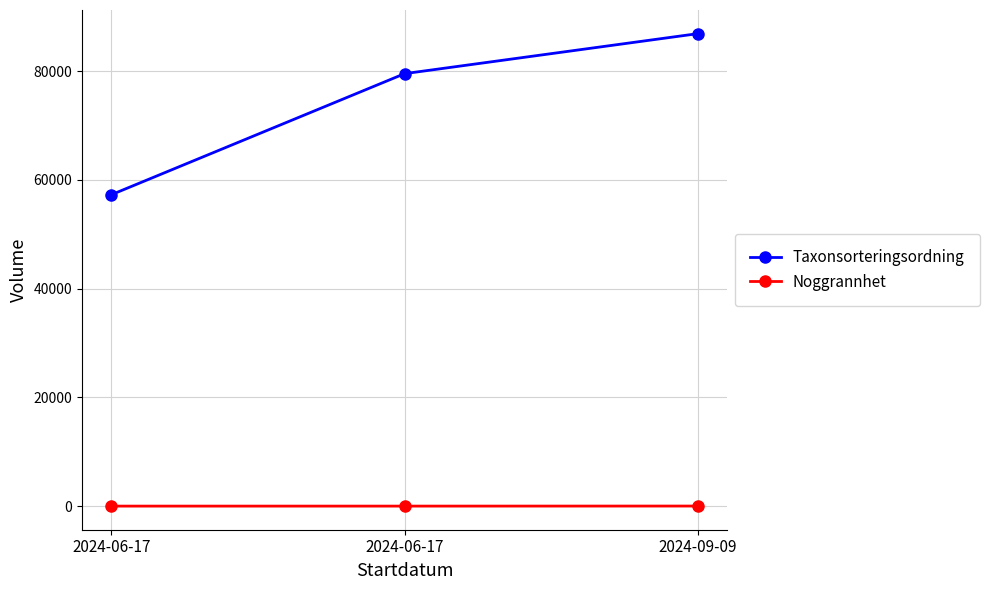

Which series has the largest total across all categories?

Taxonsorteringsordning